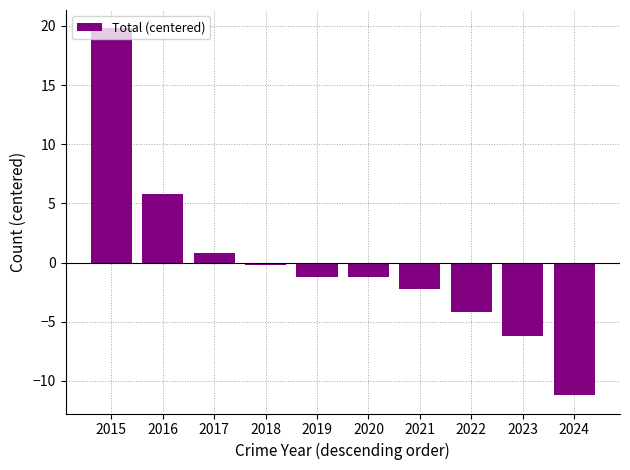

At which label is the value closest to 4?

2016